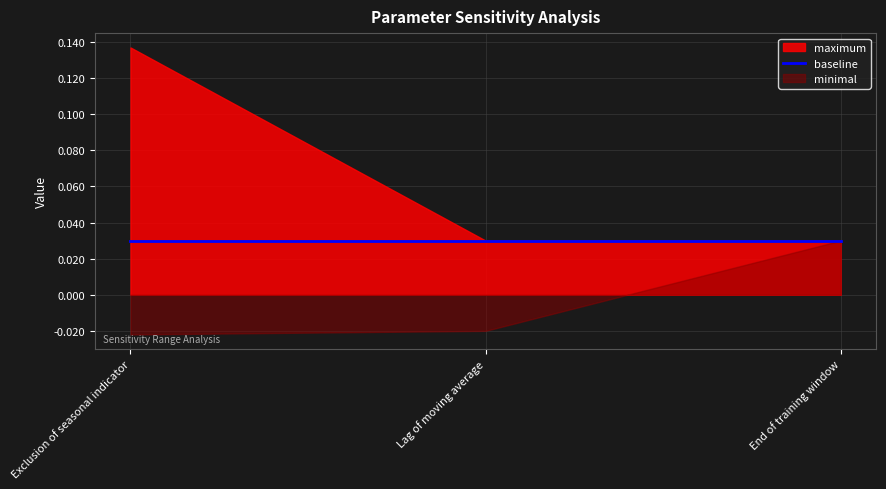

Which series has the largest total across all categories?

maximum